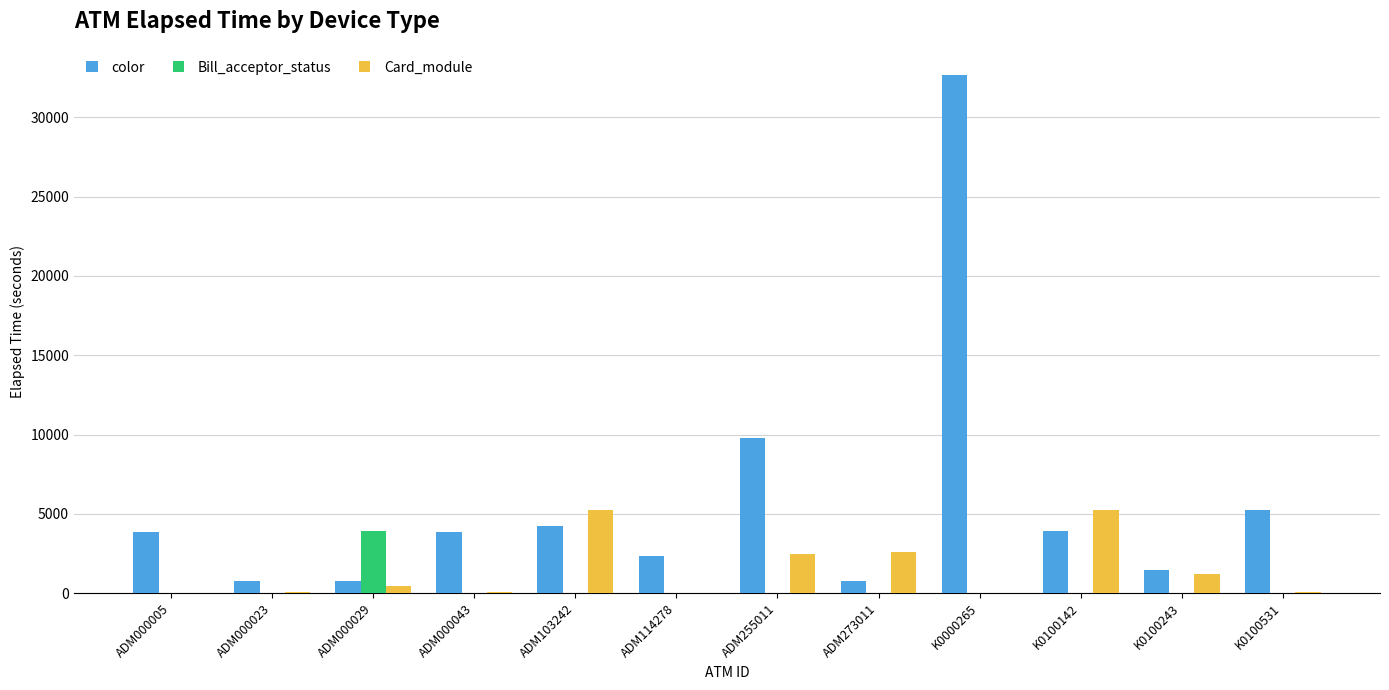

The value of Bill_acceptor_status at K0100142 is 0. True or false?

True